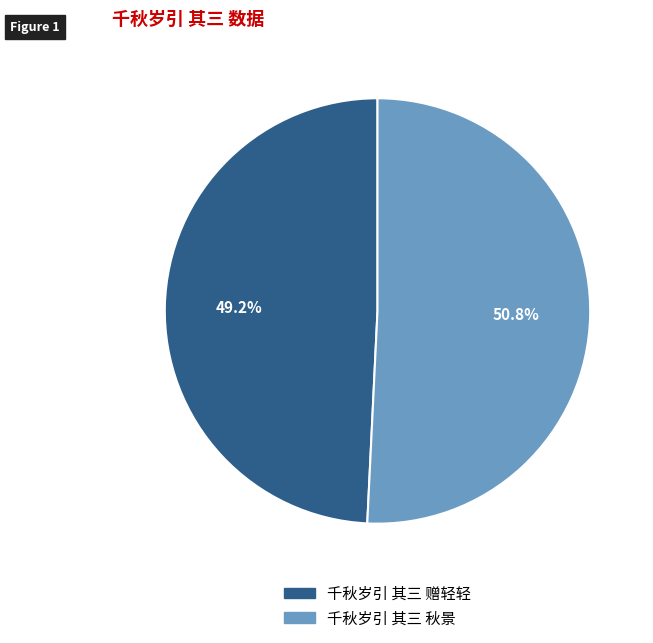

How many slices are in this pie chart?

2